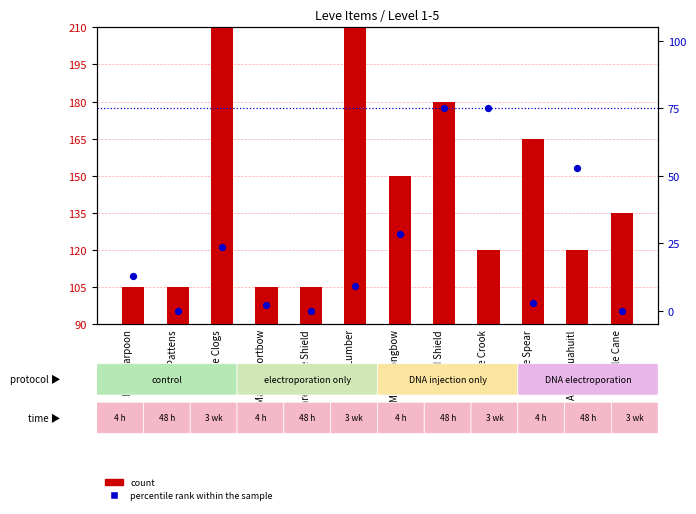

Which series contains the highest Y value?

count